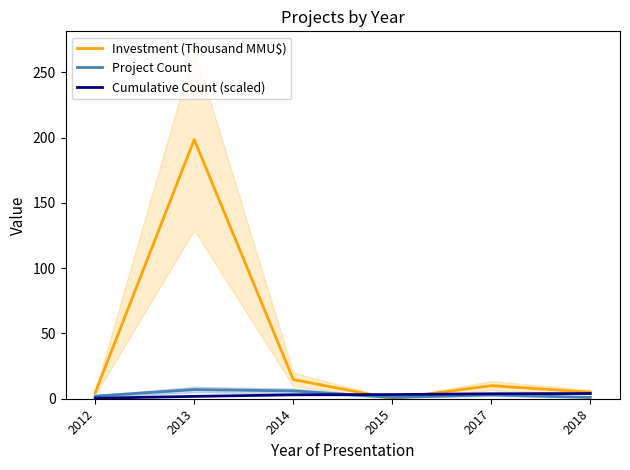

What is the difference between the maximum and minimum values in the Project Count series?

6.0